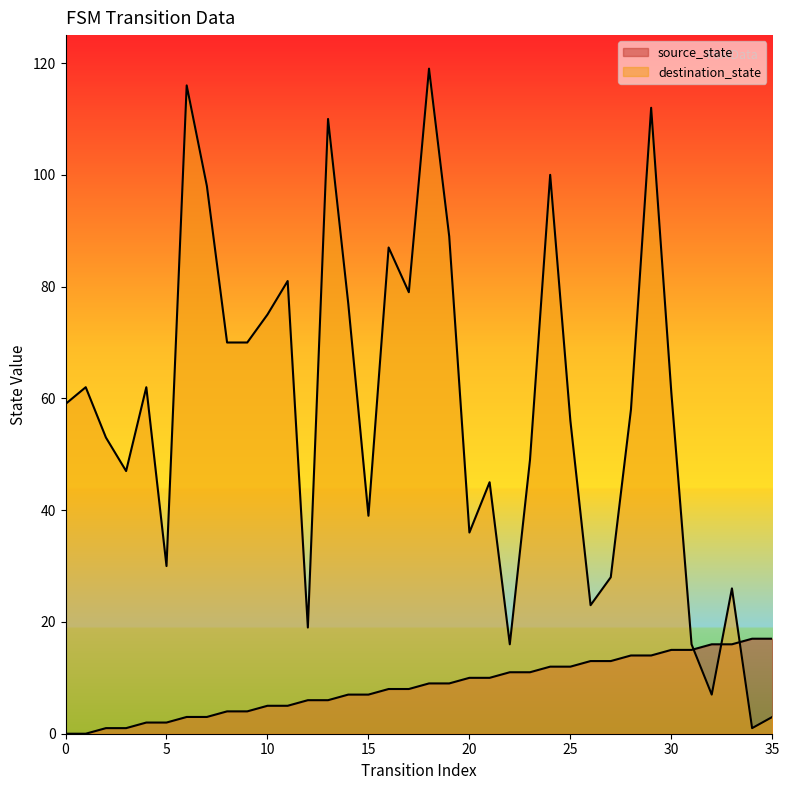

Is the value of destination_state at 27 greater than the value of source_state at 15?

Yes